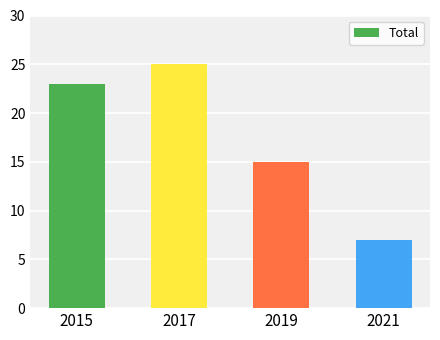

What is the sum of the values at 2021 and 2015?

30